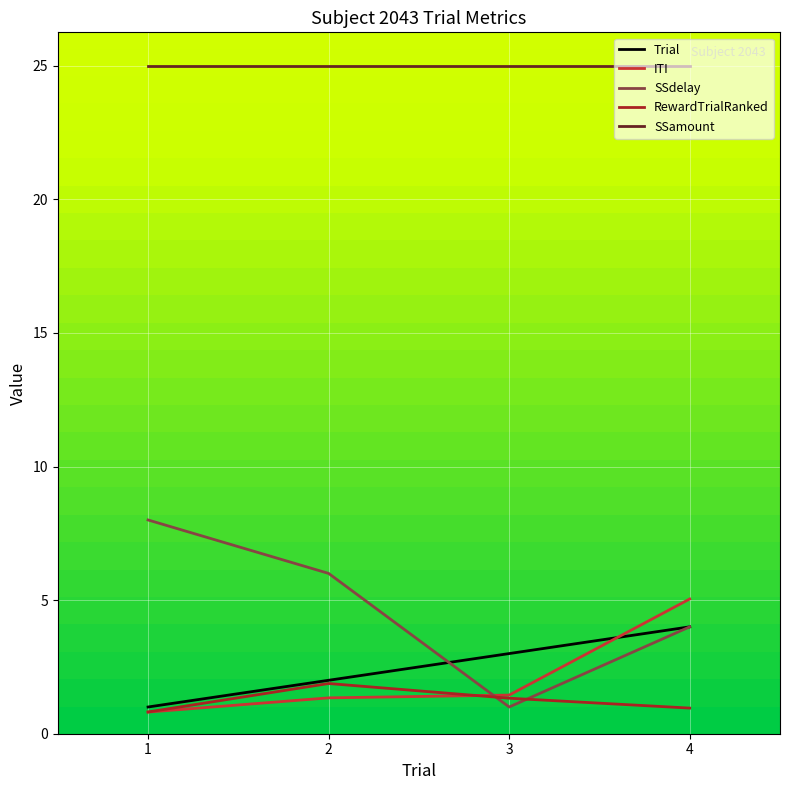

How many Trial values are between 2 and 4?

3